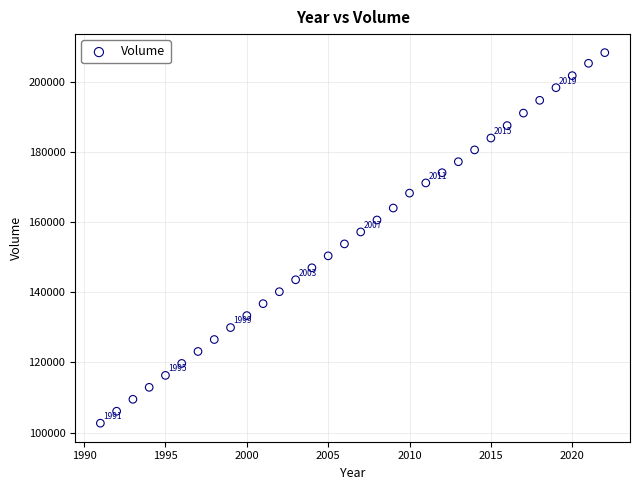

What is the range of X values (max minus min)?

31.0